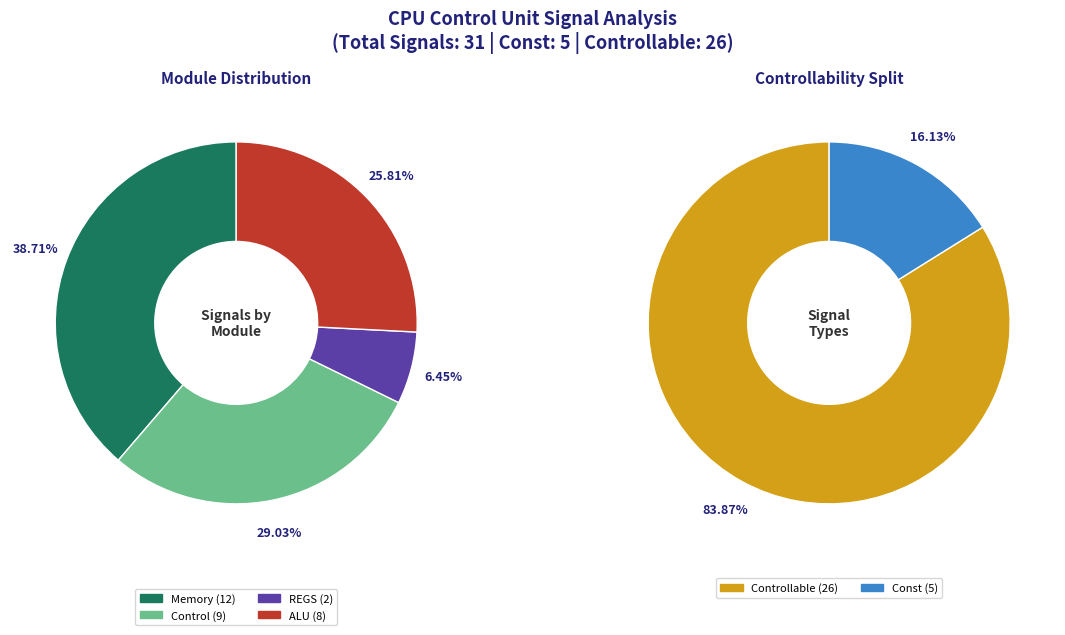

What is the change in value from Control to ALU?

-1